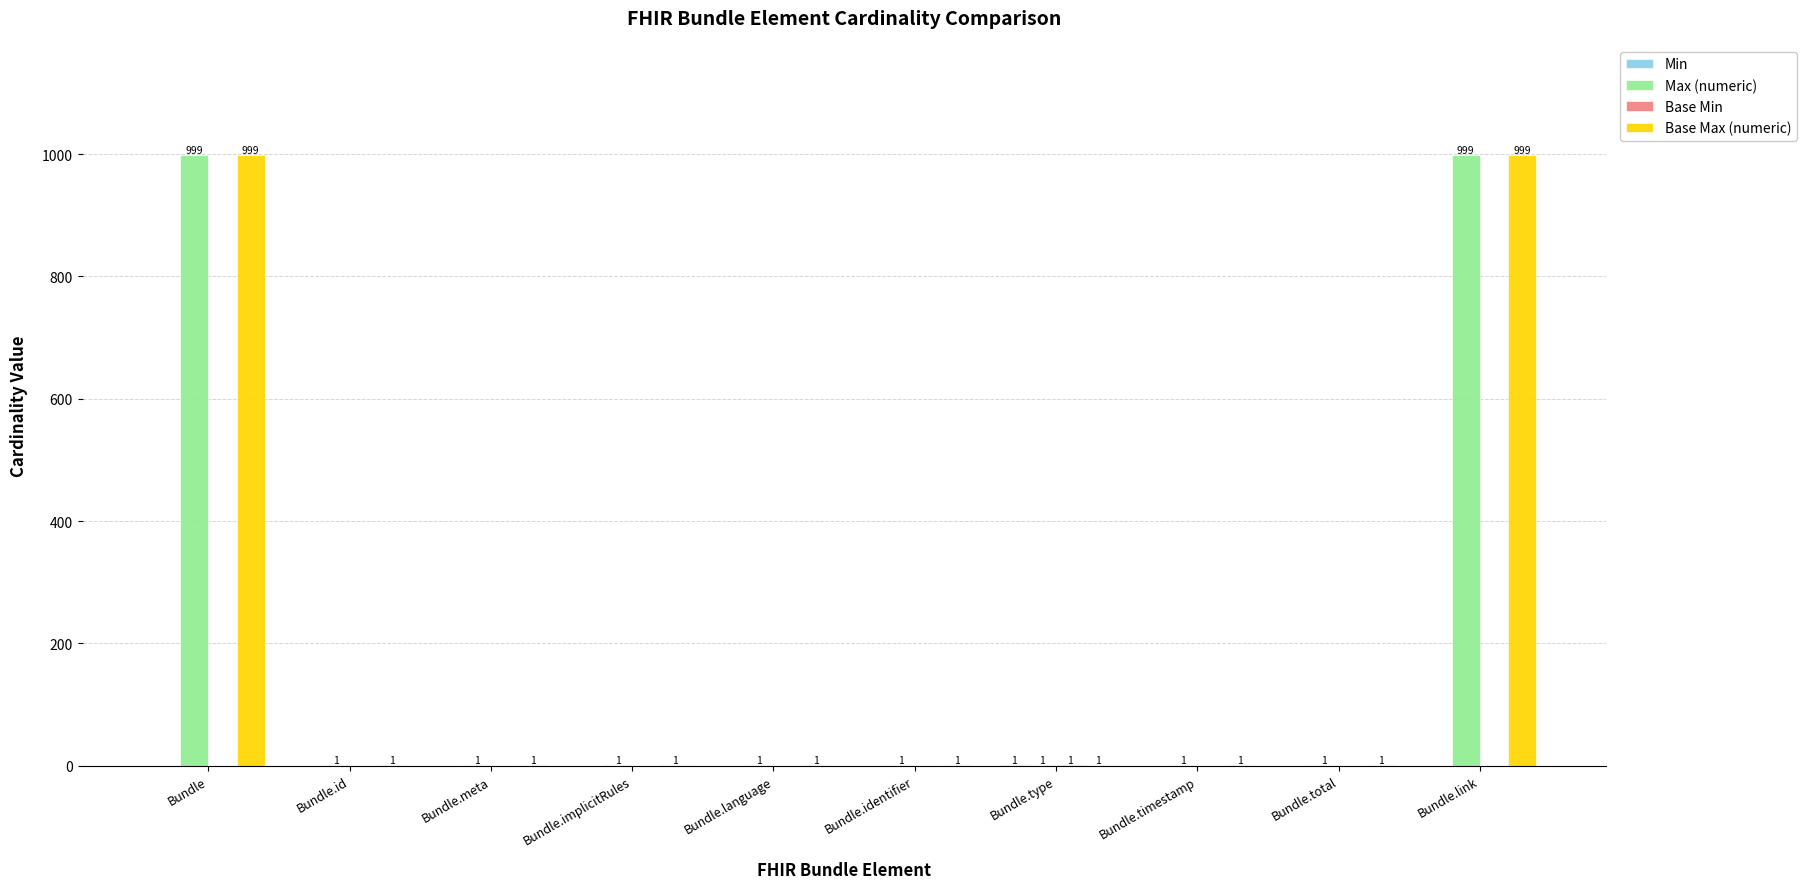

How many groups of bars are there?

10